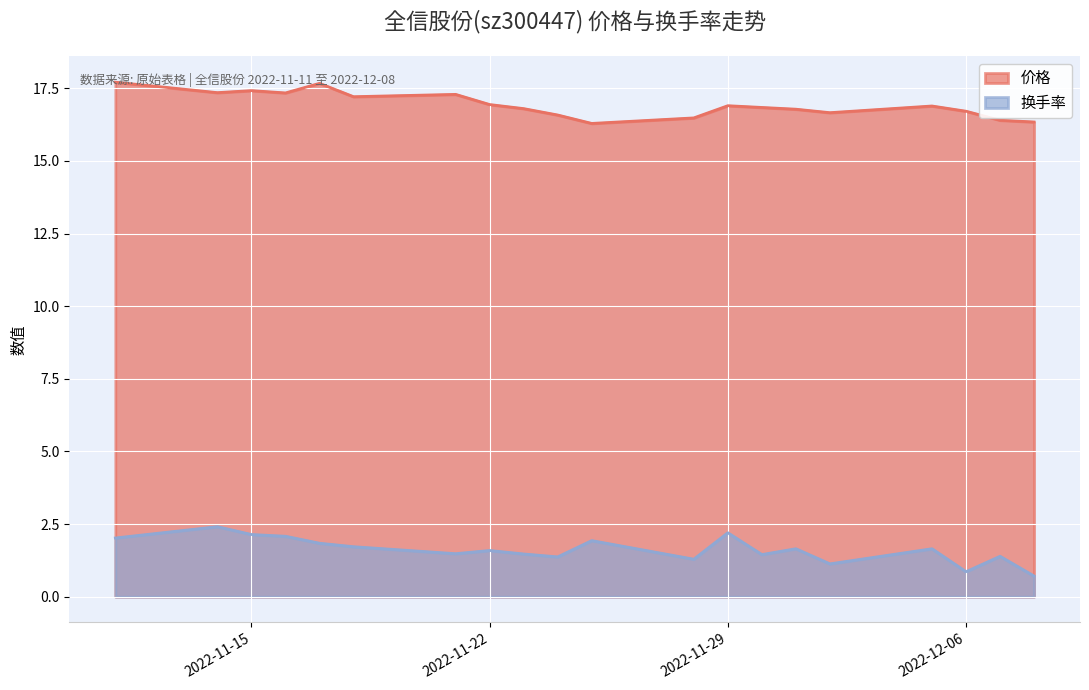

What is the smallest value displayed?

0.7